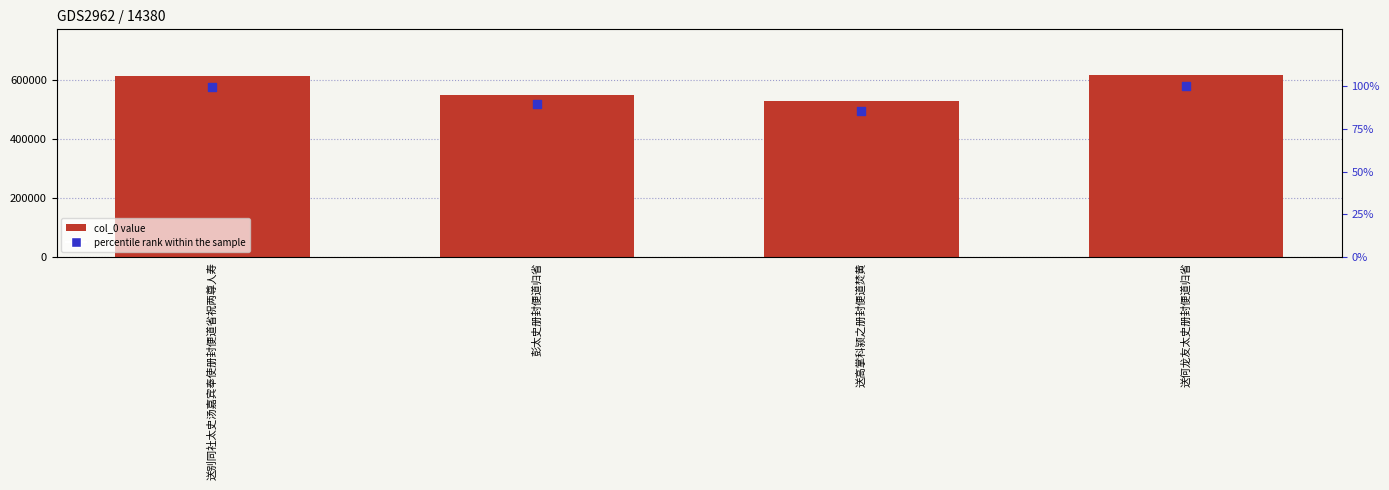

At which category is the sum across all series the highest?

送何龙友太史册封便道归省